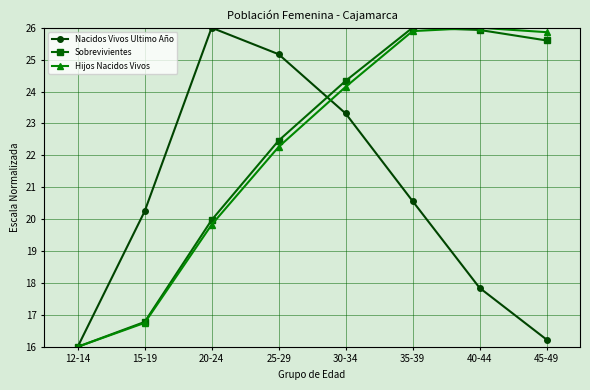

What is the total value across all series at 25-29?

69.9